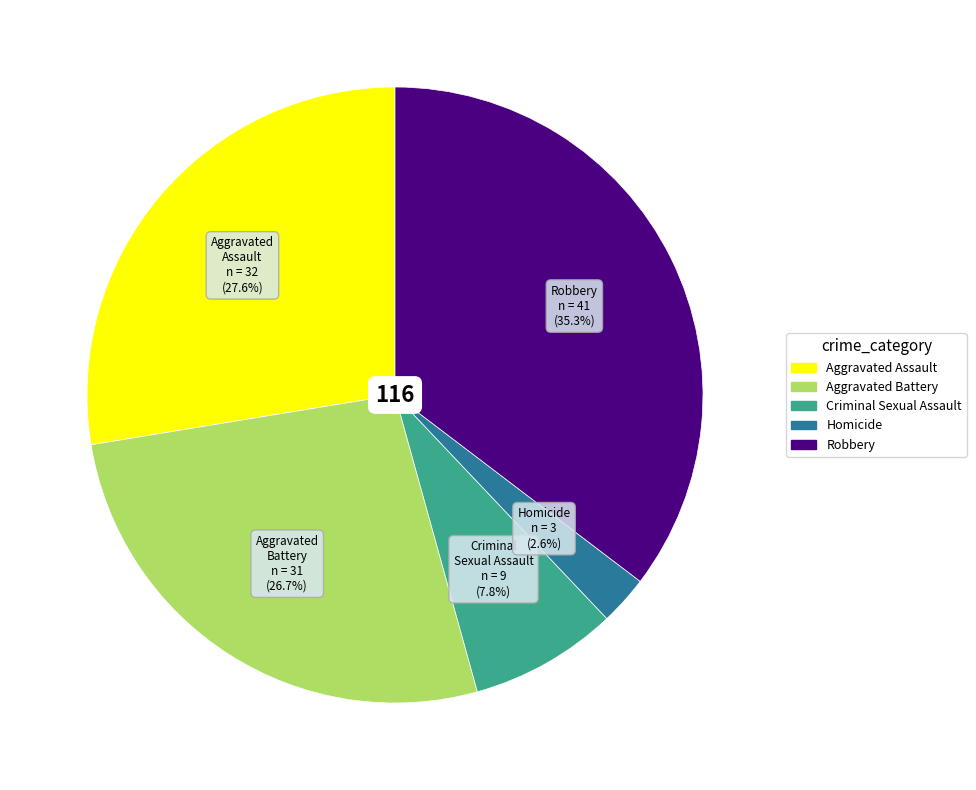

The Robbery slice represents 35% of the pie. True or false?

True